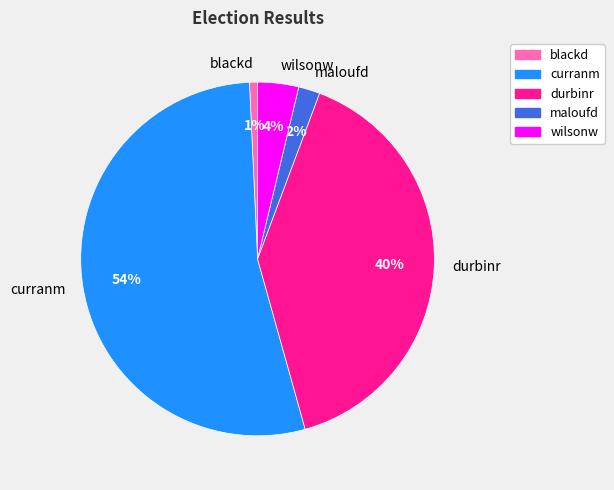

How many slices are in this pie chart?

5